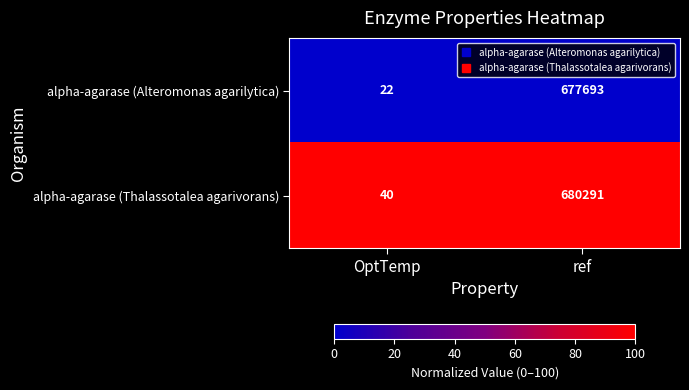

At OptTemp, list the series in order from largest to smallest.

alpha-agarase (Thalassotalea agarivorans), alpha-agarase (Alteromonas agarilytica)